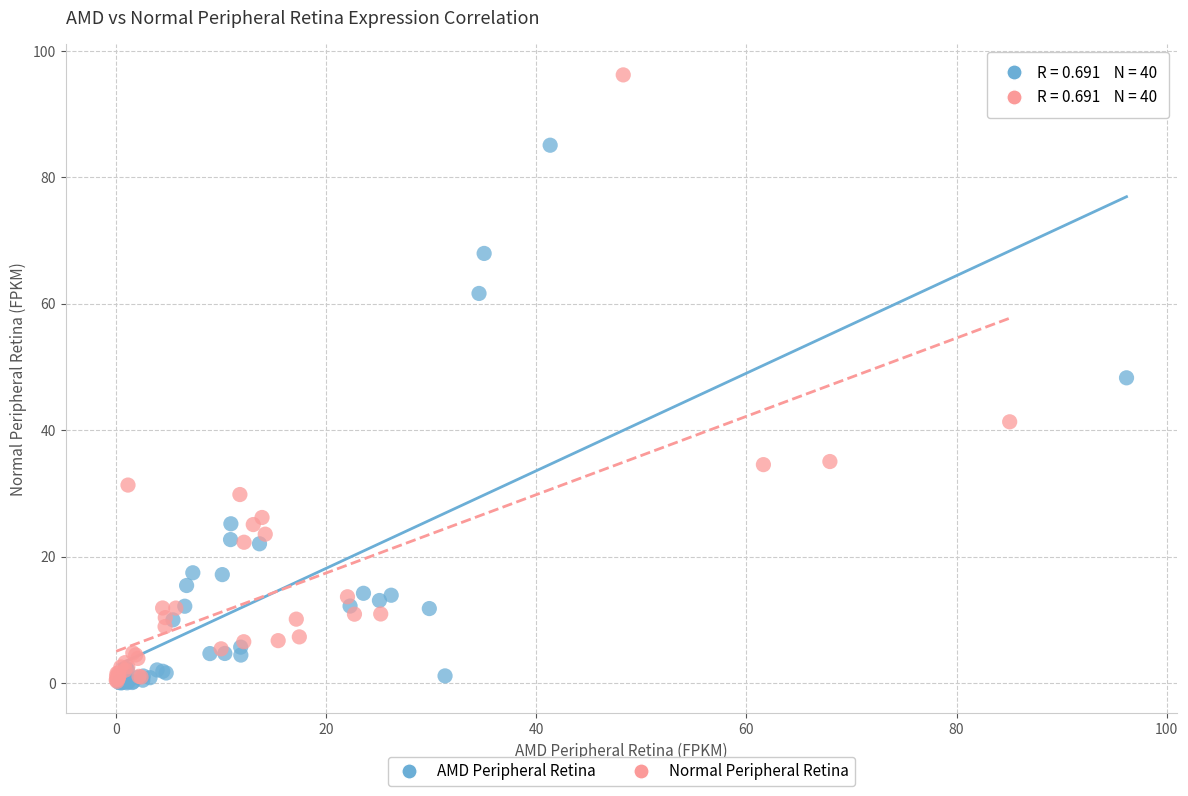

Which series contains the highest Y value?

Normal Peripheral Retina